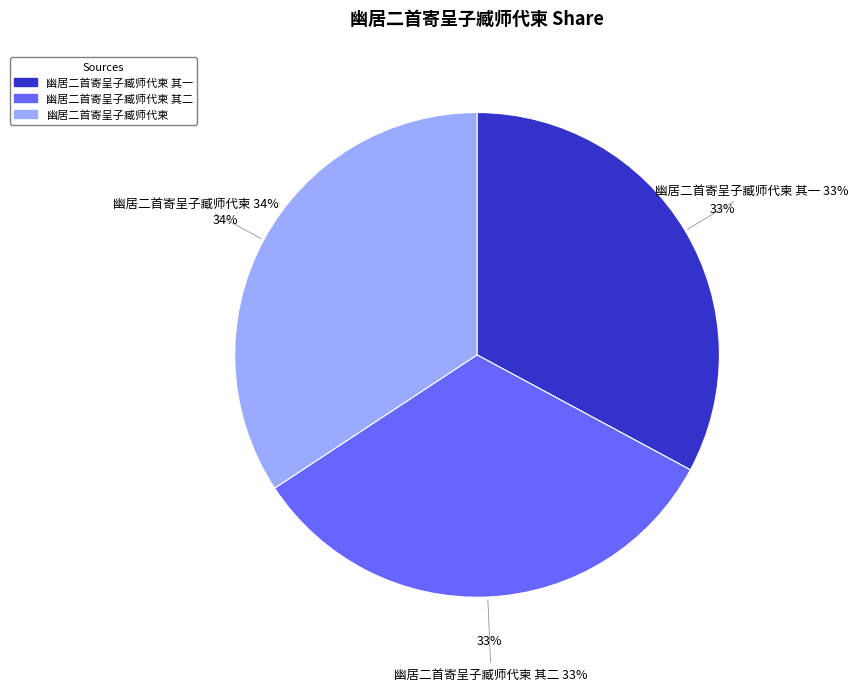

Which slice is the largest?

幽居二首寄呈子臧师代柬